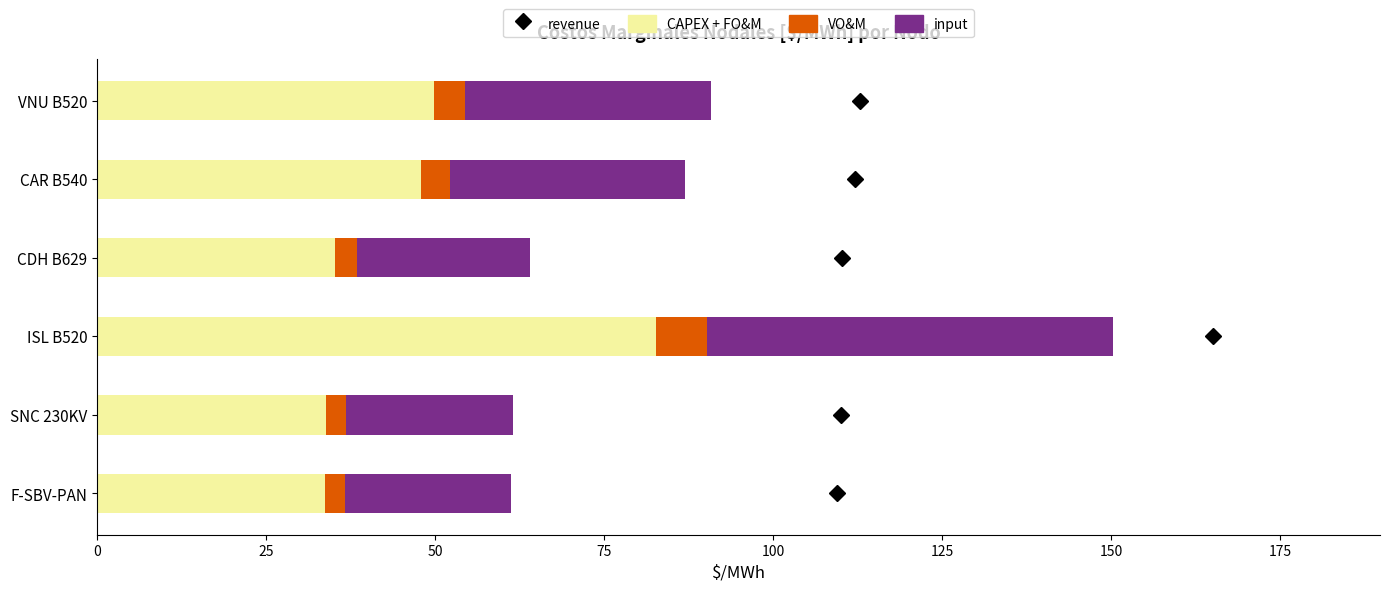

What is the sum of all CAPEX + FO&M values?

283.1